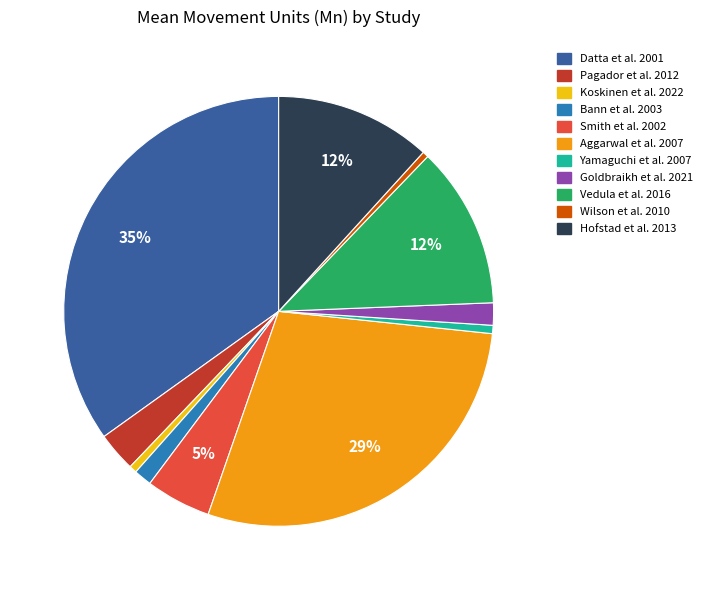

Between Koskinen et al. 2022 and Hofstad et al. 2013, which is larger?

Hofstad et al. 2013